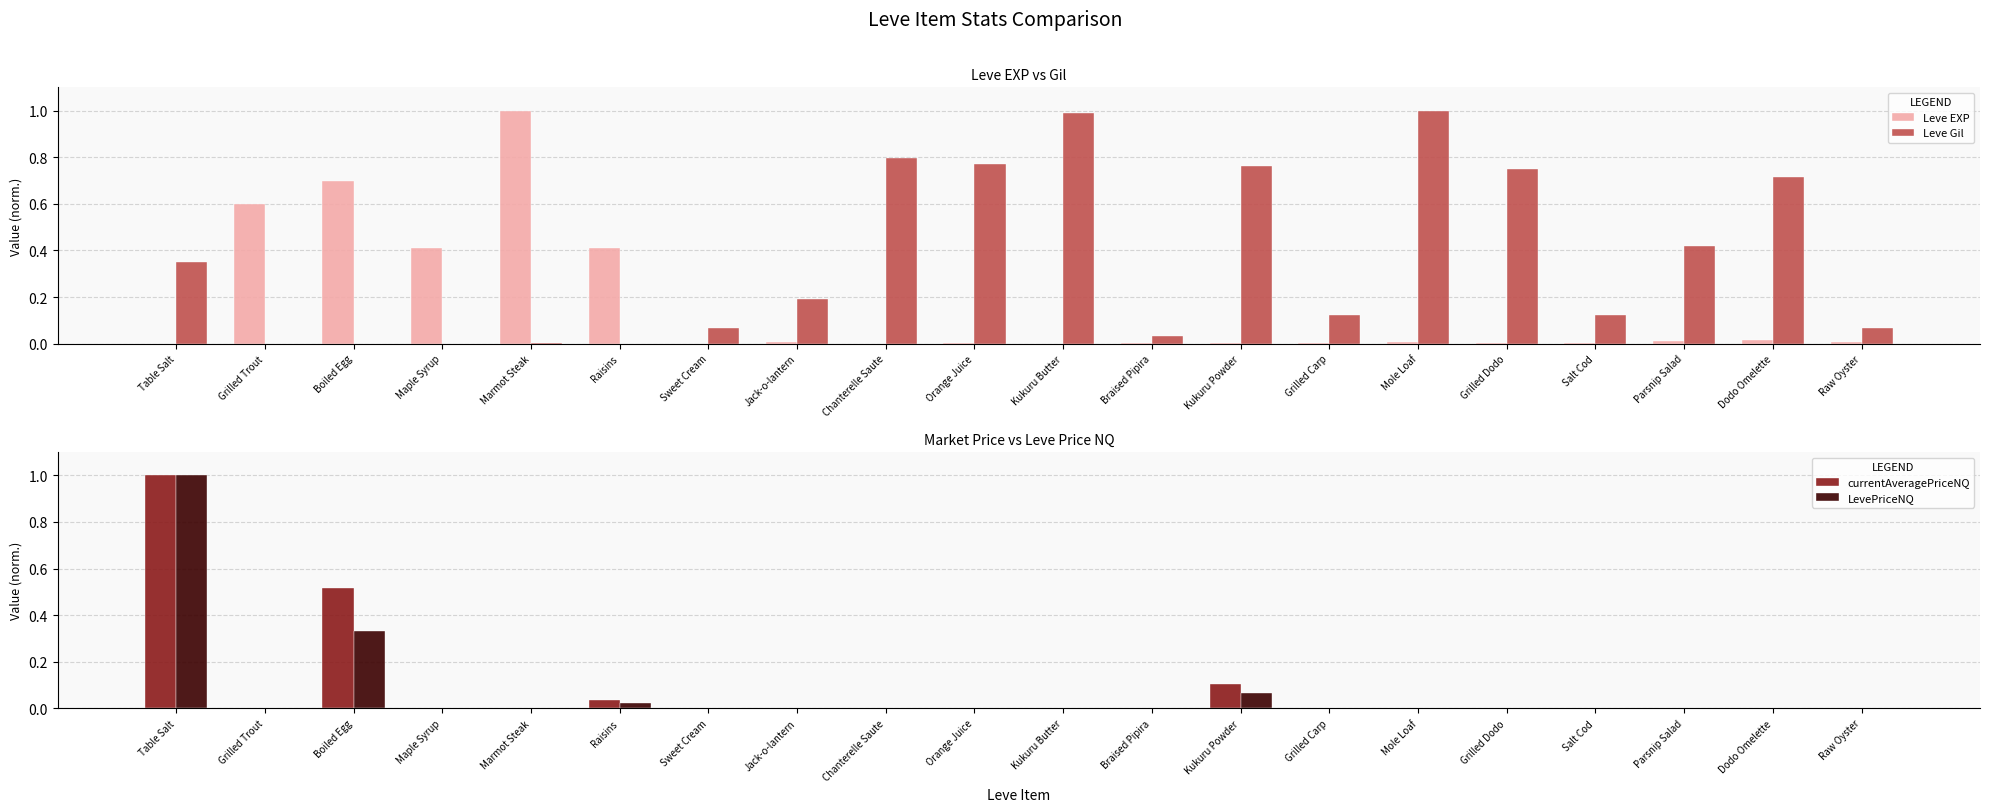

How many series are shown in this chart?

4